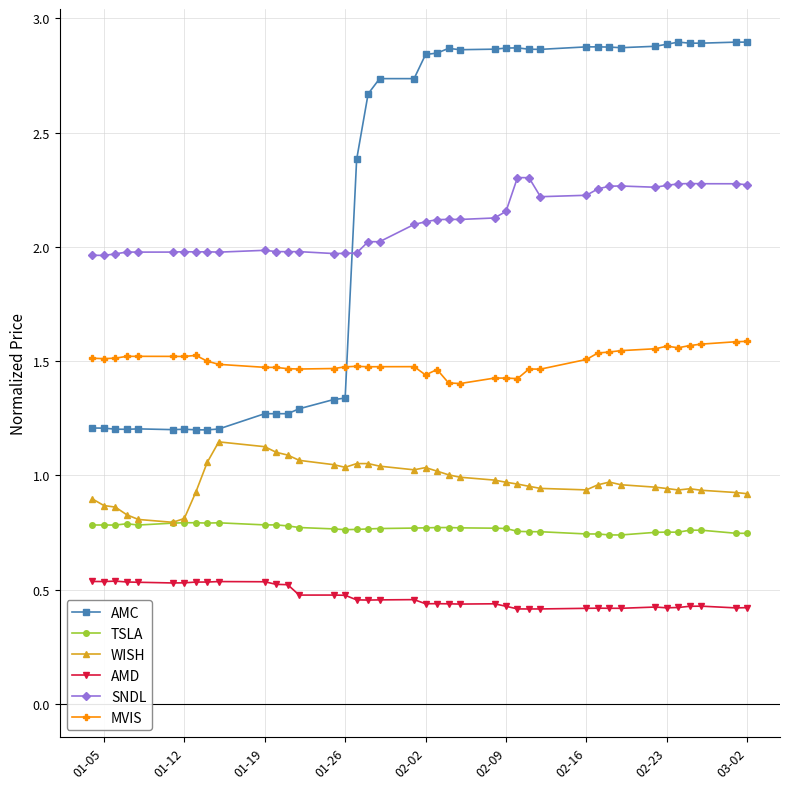

True or false: AMD and AMC cross at least once.

False